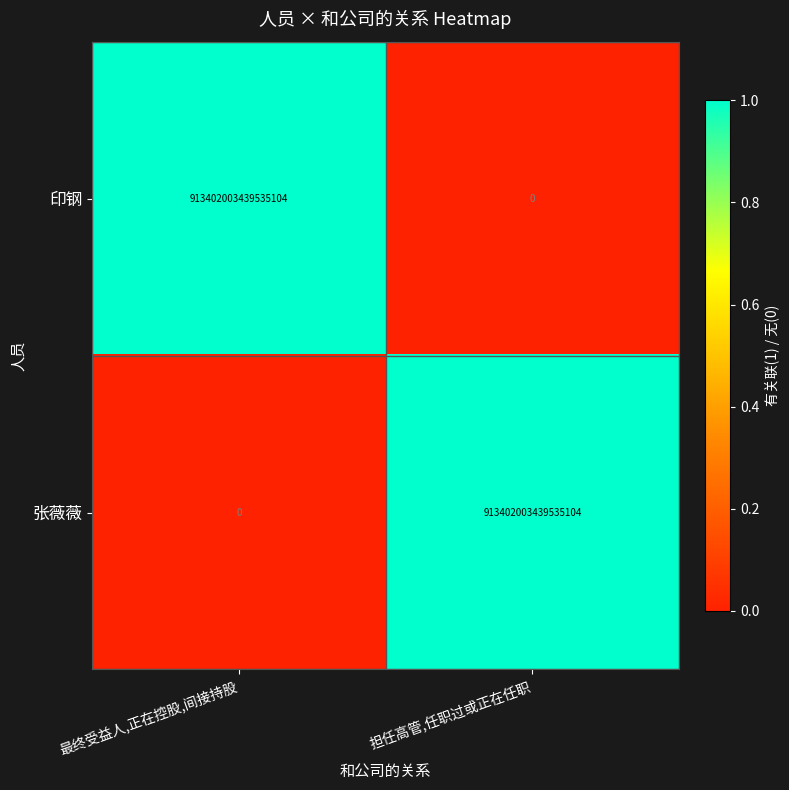

At which label does 张薇薇 reach its peak?

担任高管,任职过或正在任职